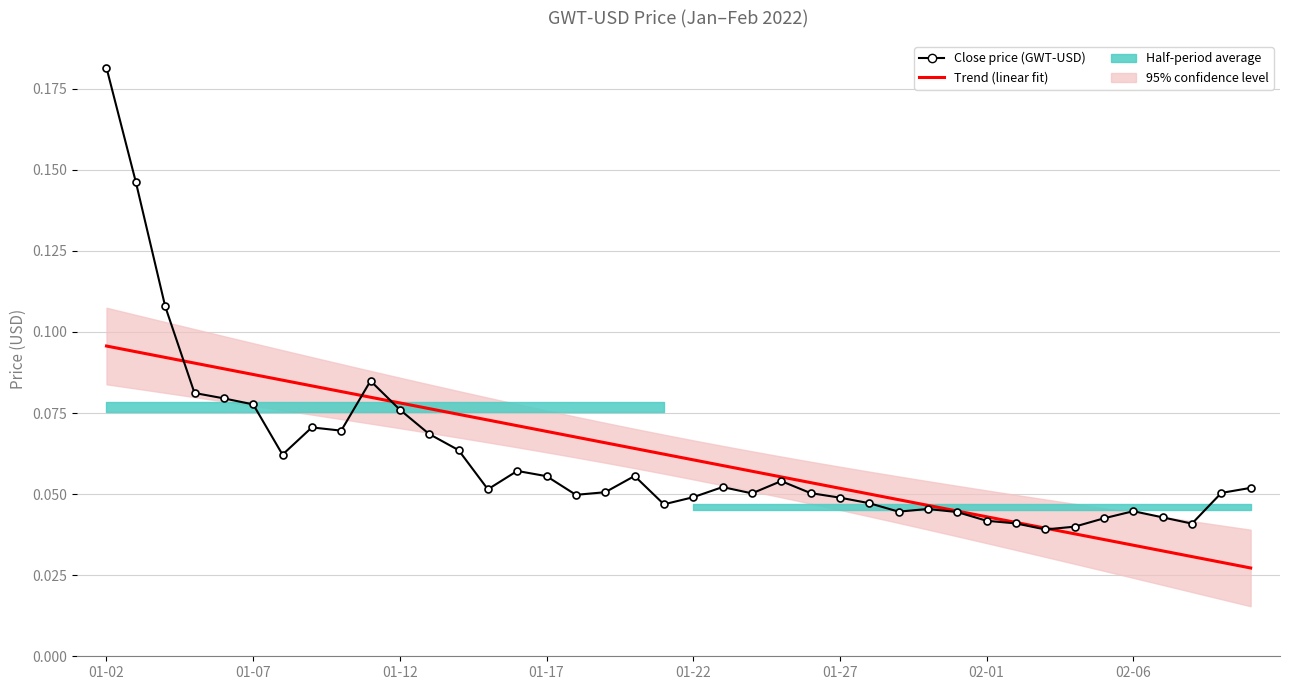

How many times do Close price (GWT-USD) and Trend (linear fit) cross each other?

4